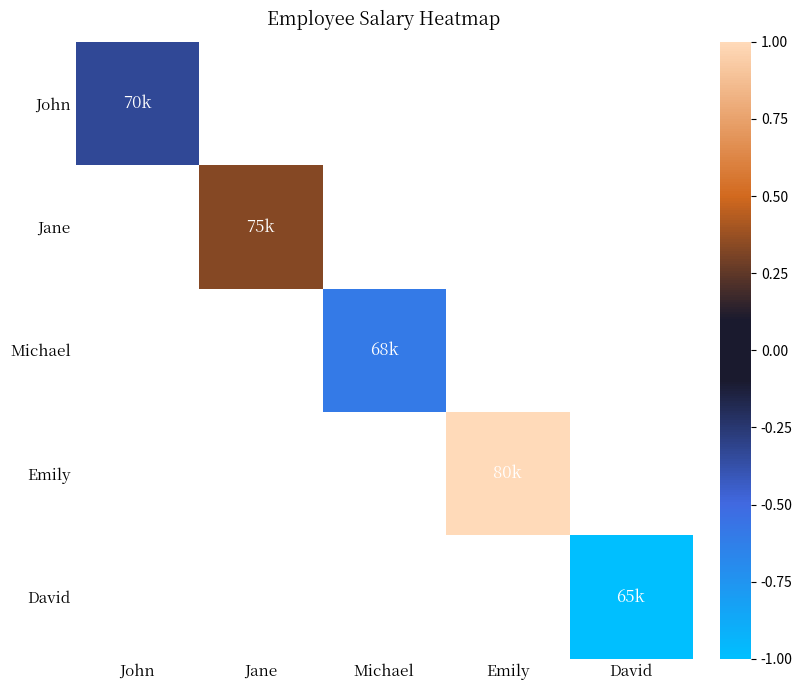

Read the Michael value at Michael.

-0.6